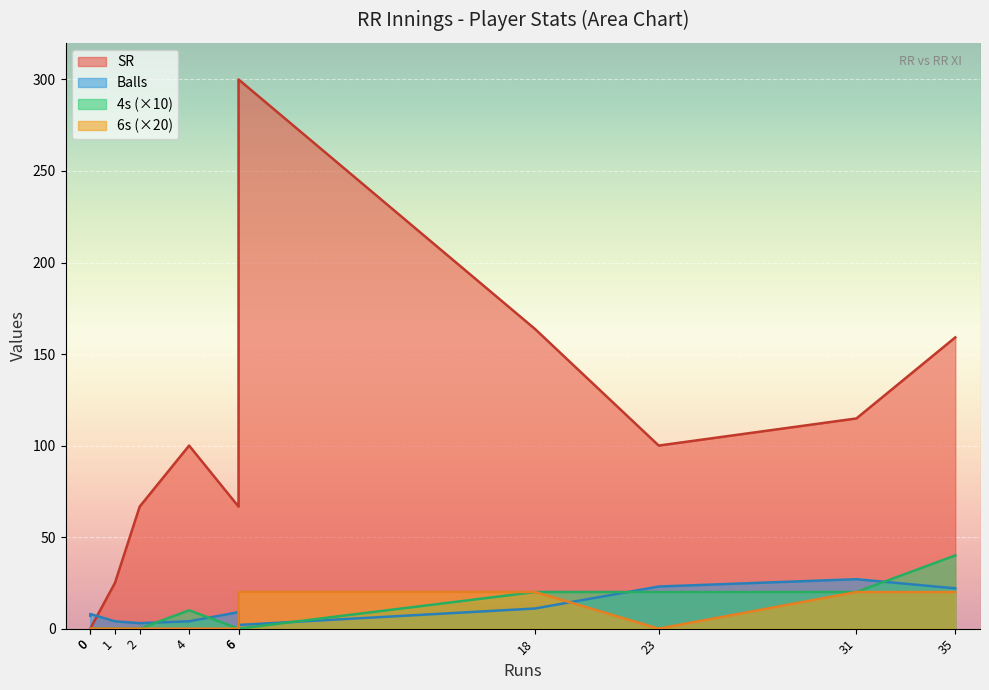

What is the greatest value displayed?

300.0